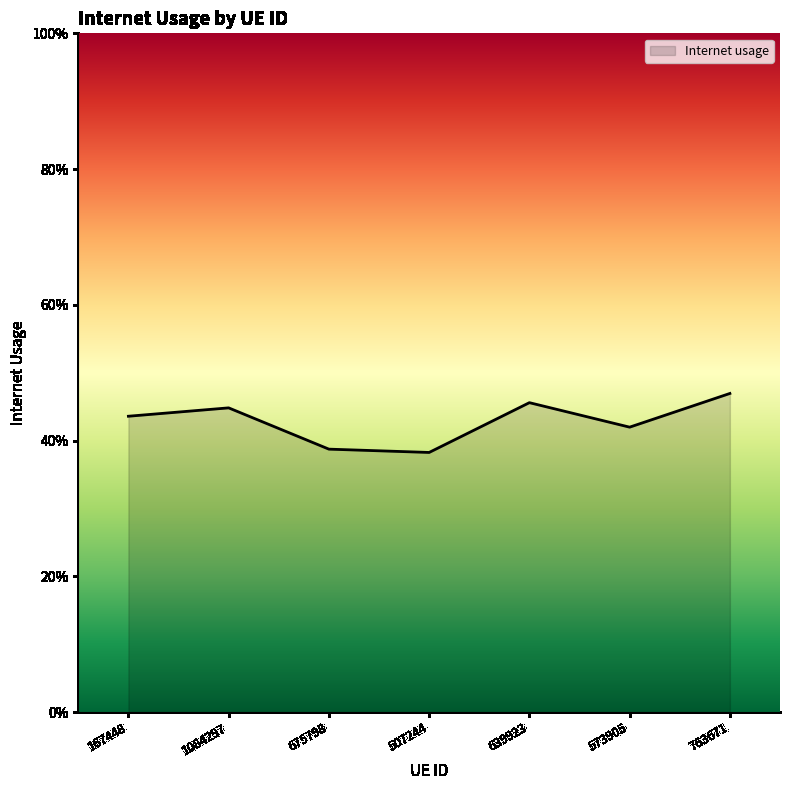

Does the chart have visible grid lines?

No